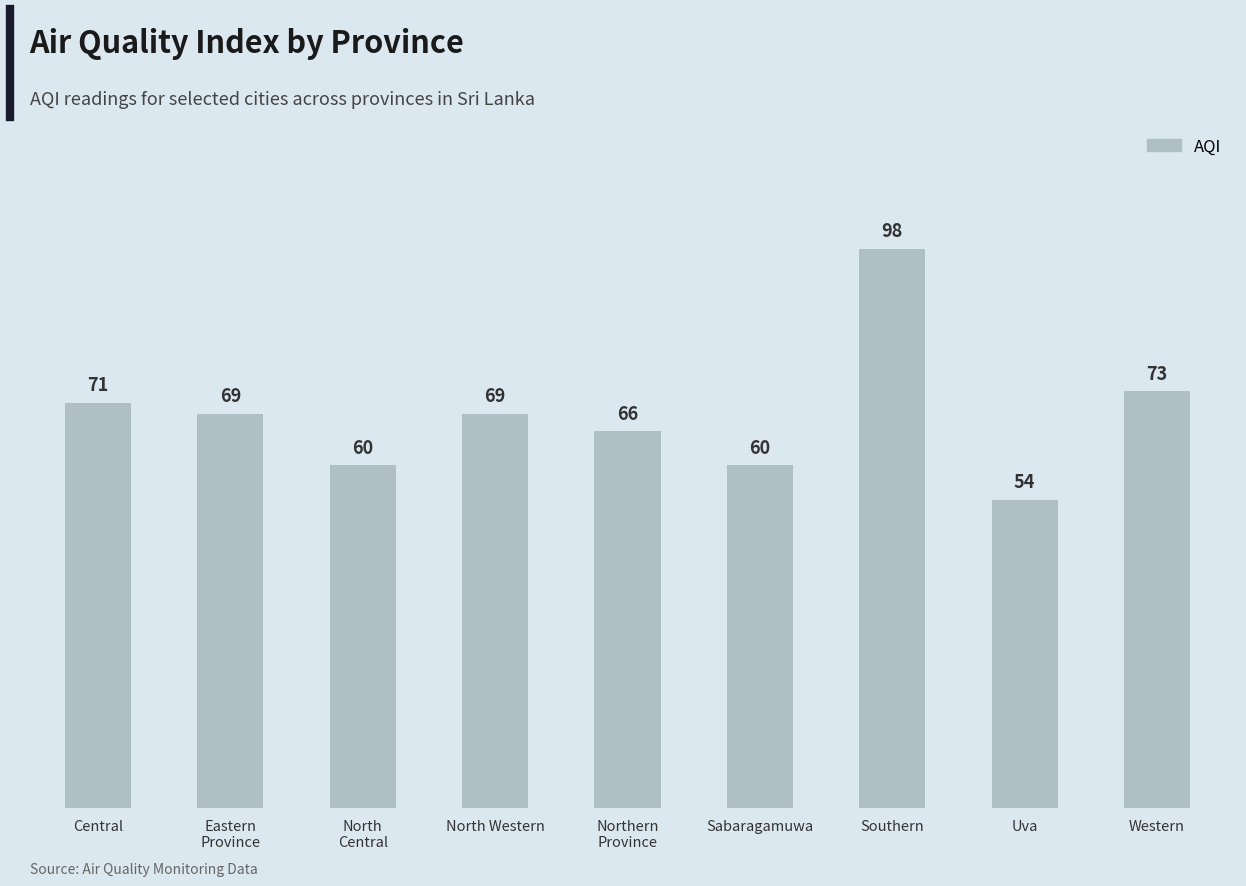

Where is the data nearest to the value 76?

Western